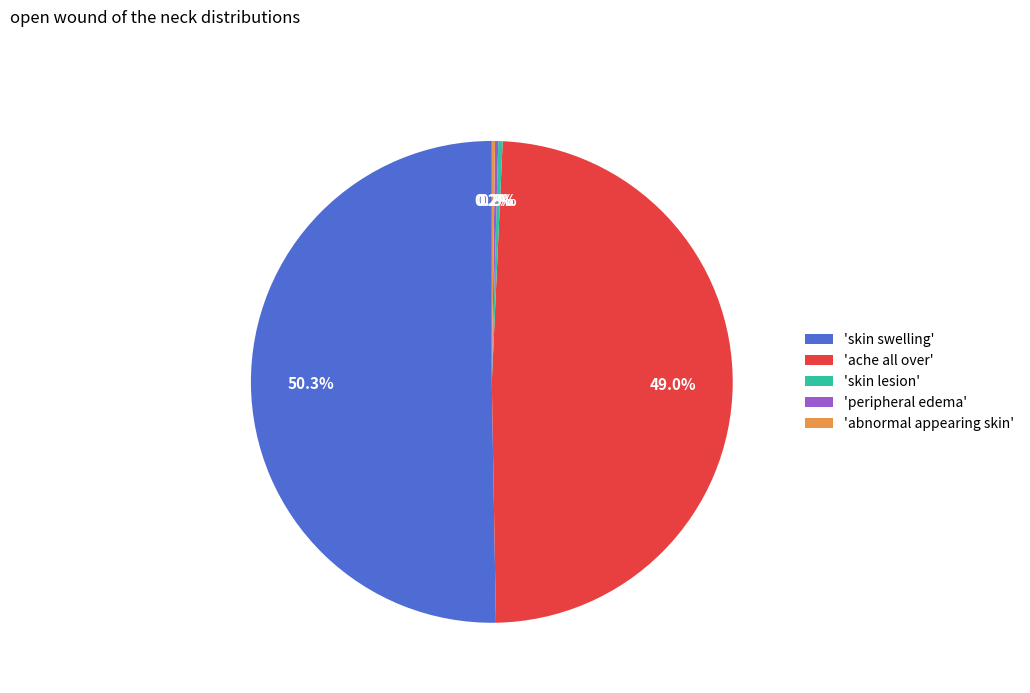

Which slice is the largest?

'skin swelling'